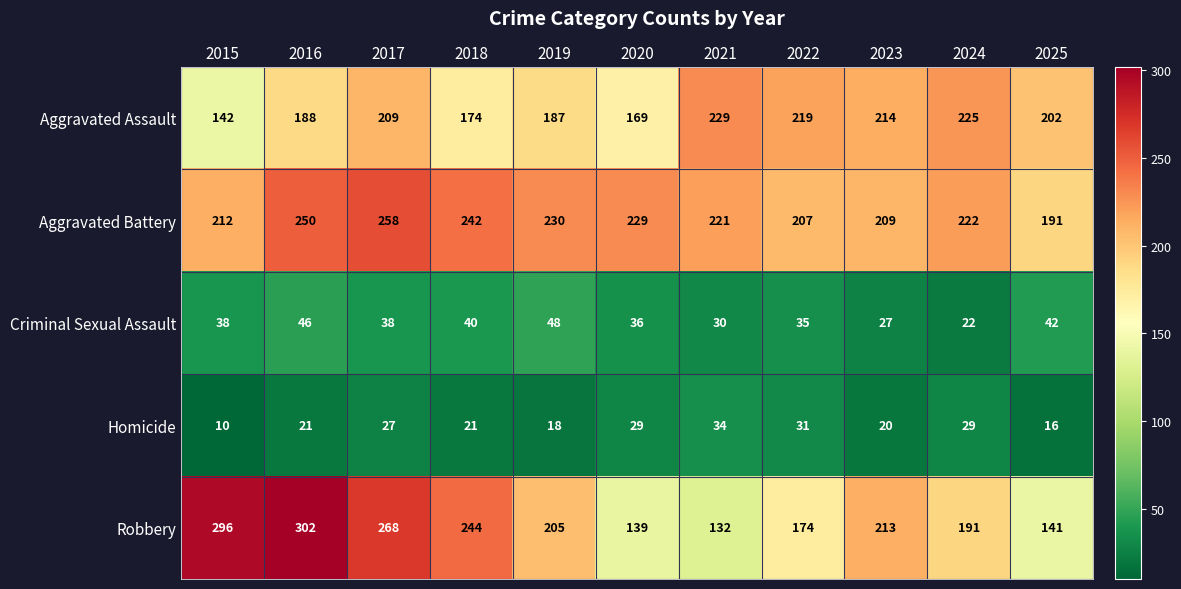

Count the number of data series in this chart.

5